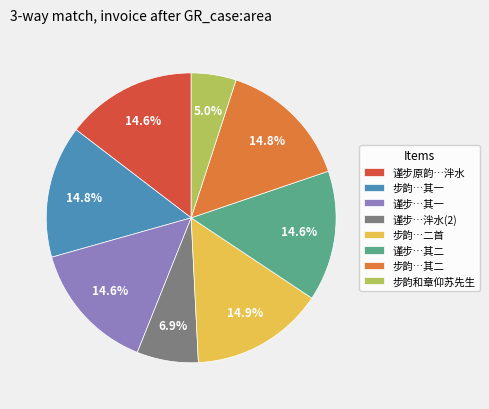

What percentage is the 步韵和章仰苏先生 slice, to the nearest percent?

5%